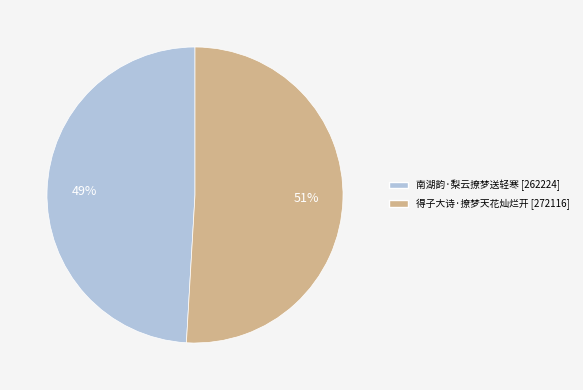

To the nearest percent, what is the difference between the largest and smallest slice percentages?

2%